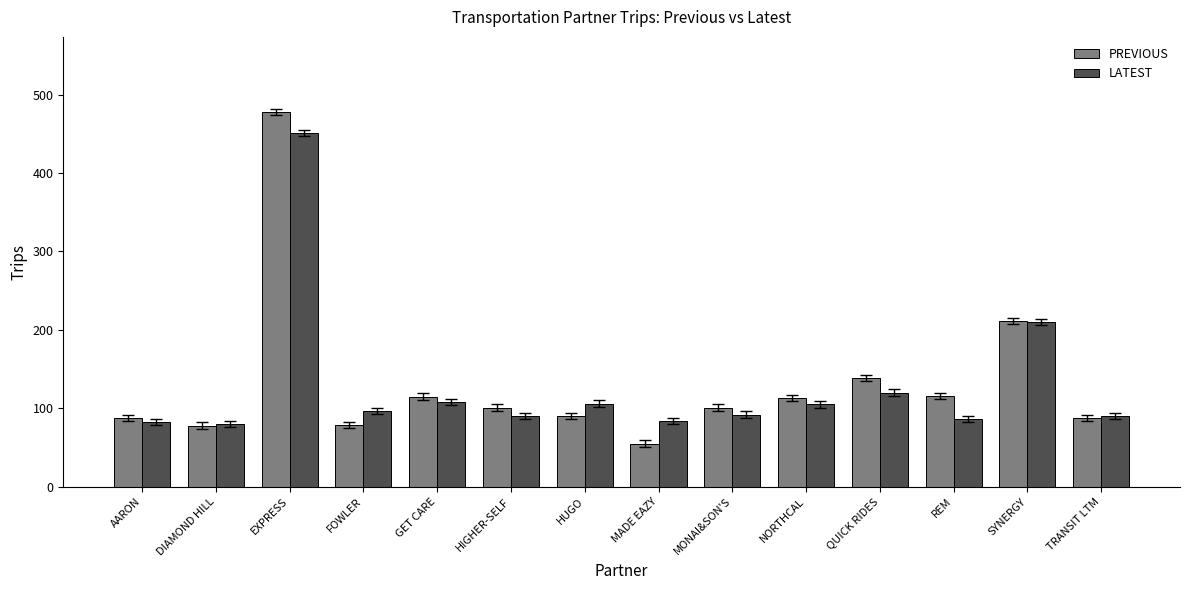

The LATEST series shows 106 at HUGO. True or false?

True